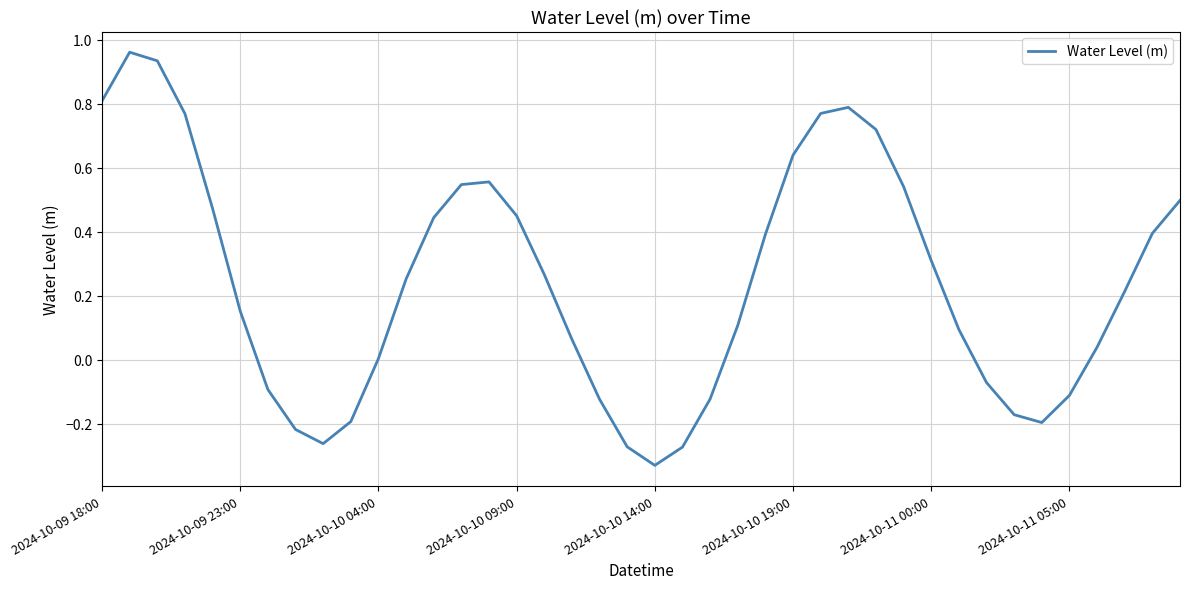

What is the difference between the maximum and minimum values?

1.3